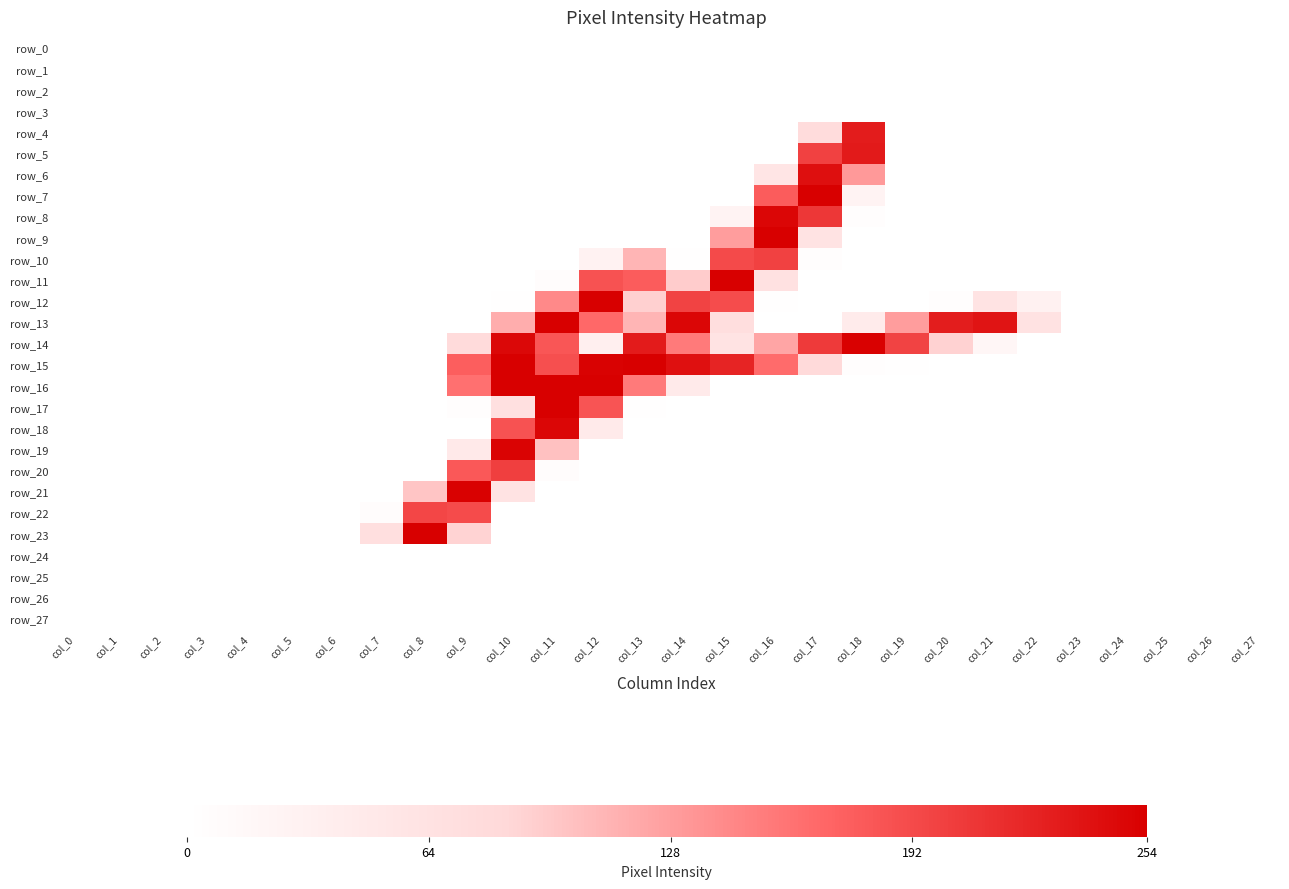

How many values in row_10 are above zero?

6